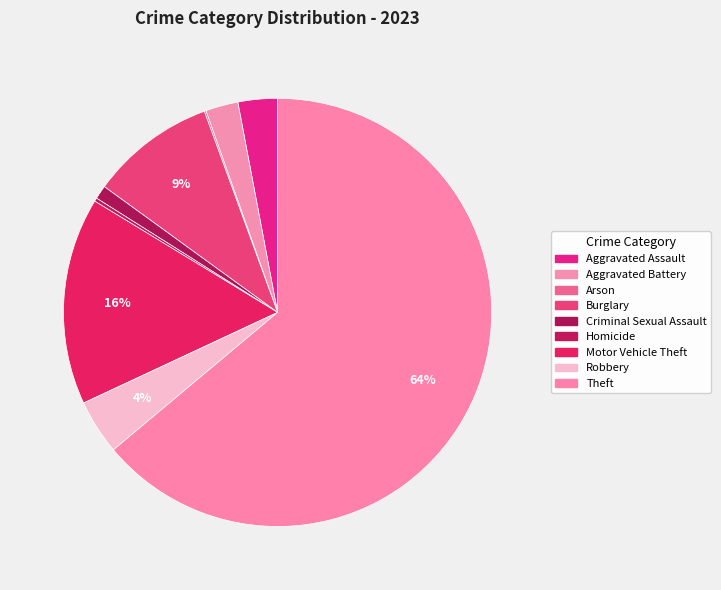

Combined, do Arson and Aggravated Battery account for over 50%?

No